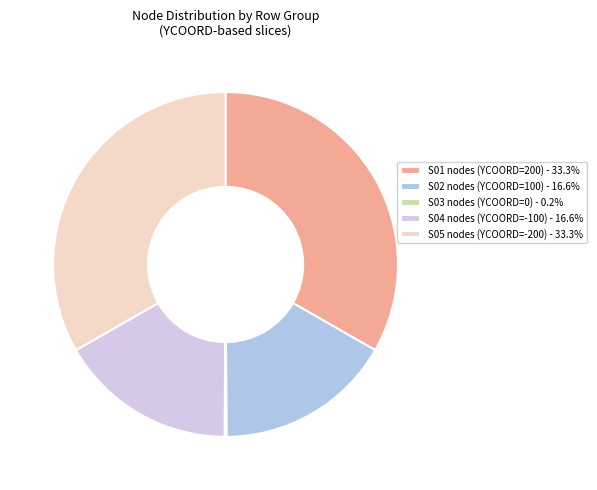

Approximately how many times larger is the value at S05 nodes (YCOORD=-200) - 33.3% compared to S04 nodes (YCOORD=-100) - 16.6%?

2.0